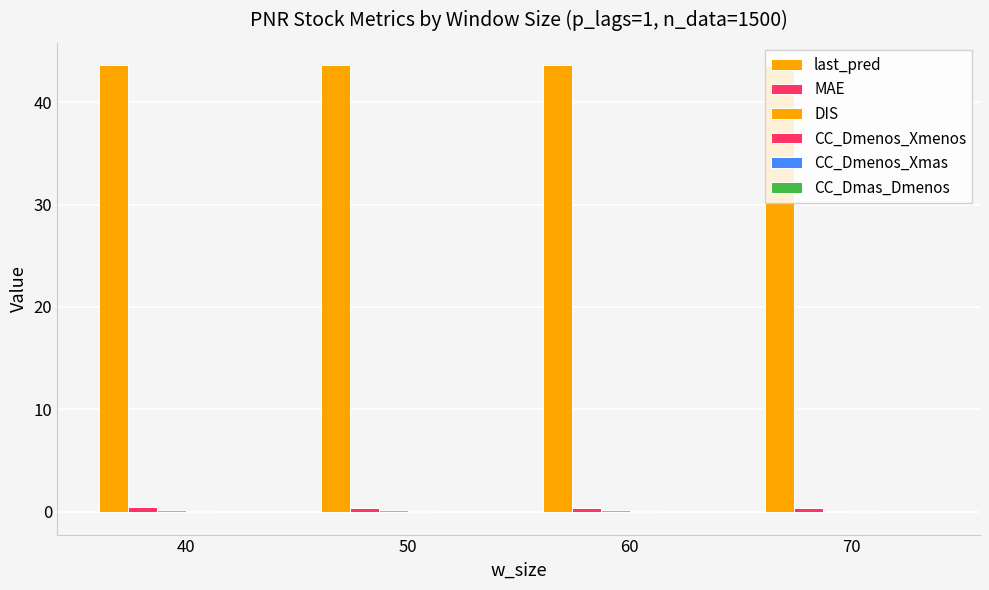

At which label does CC_Dmenos_Xmas reach its peak?

70